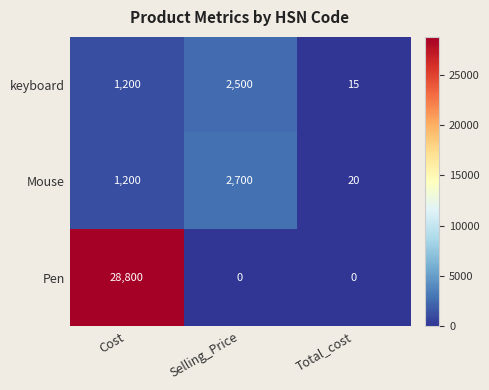

Which series has the largest range (max minus min)?

Pen